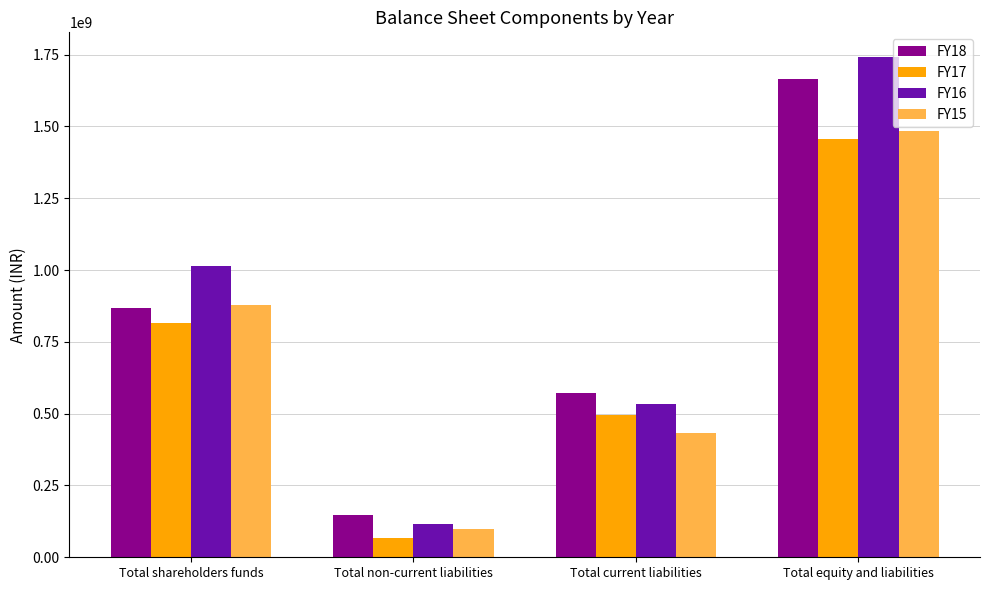

Are the bars horizontal?

No